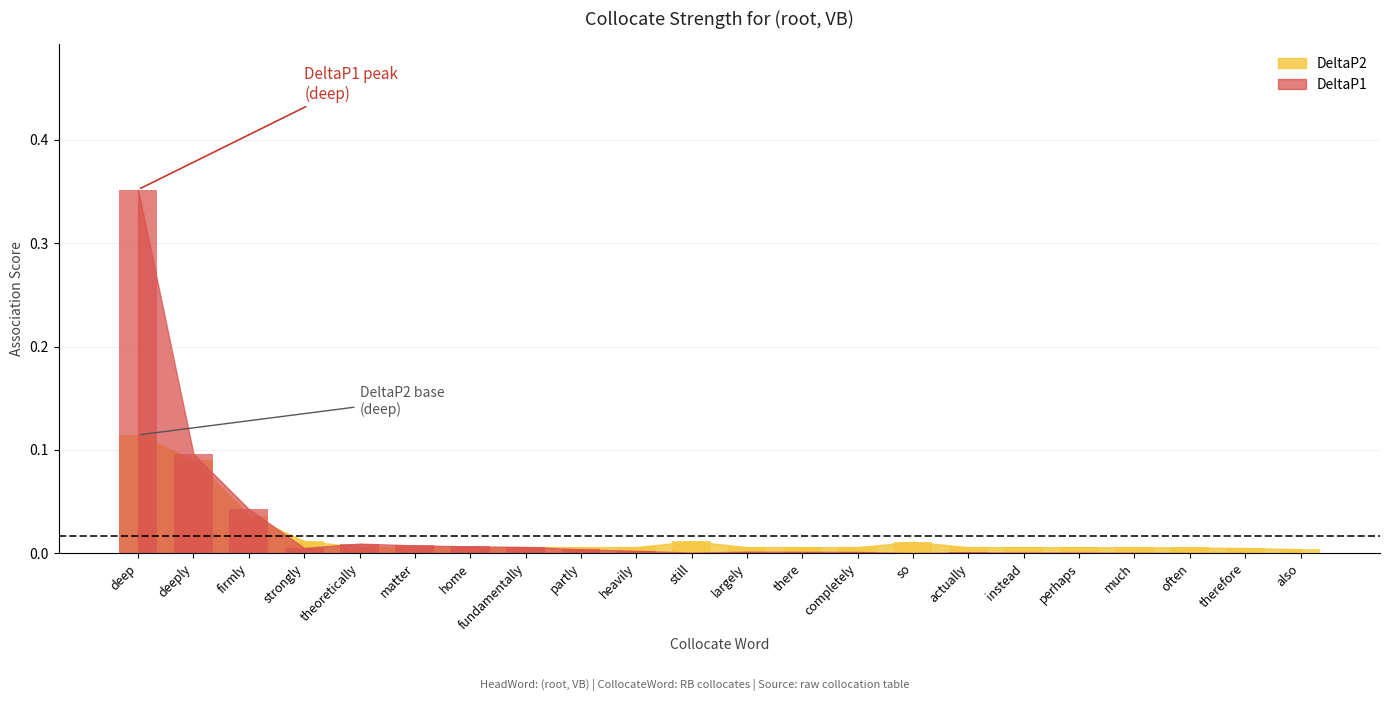

The value of DeltaP1 at deep is 0.4. True or false?

True